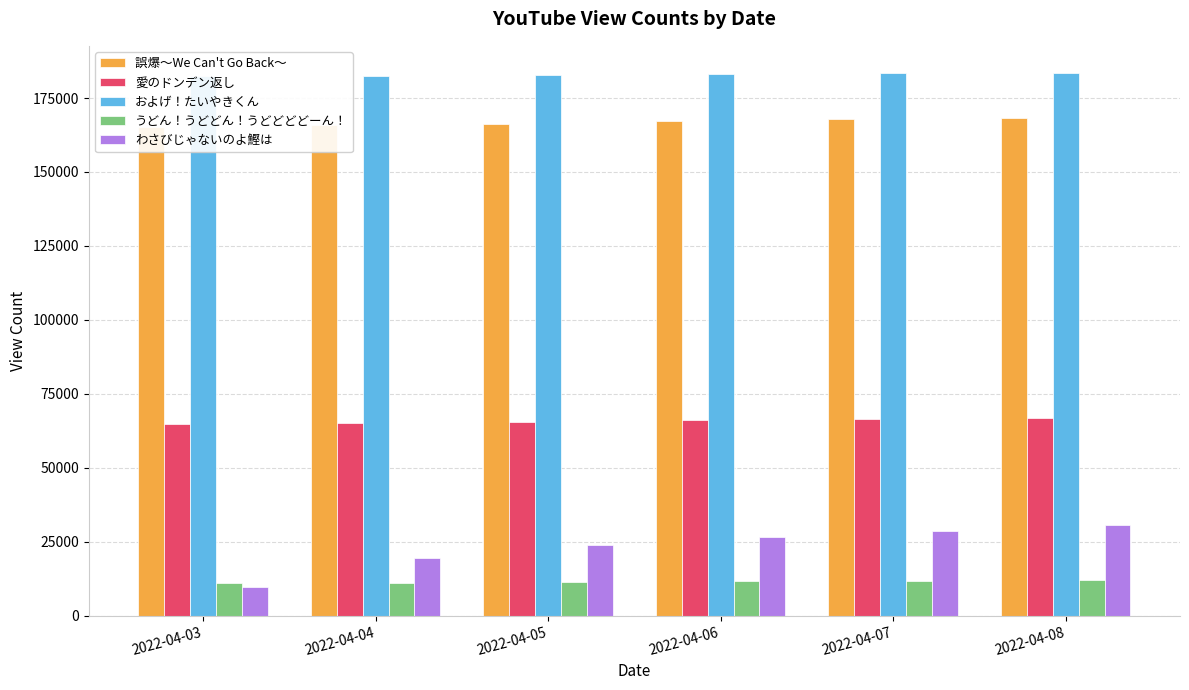

How many およげ！たいやきくん values are between 182552 and 183299?

4